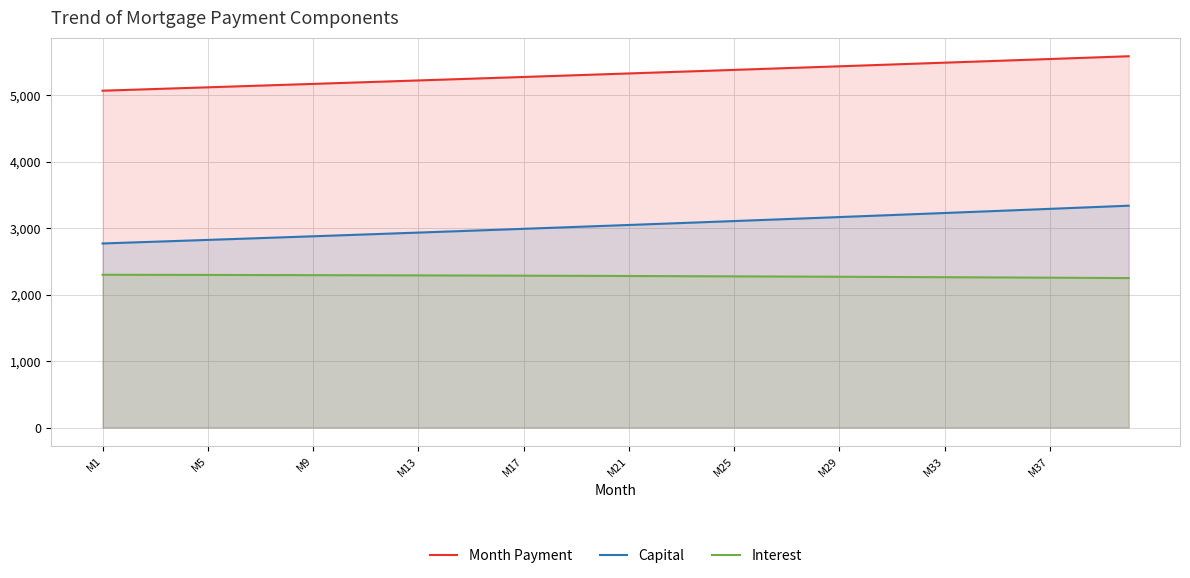

Does the chart have visible grid lines?

Yes